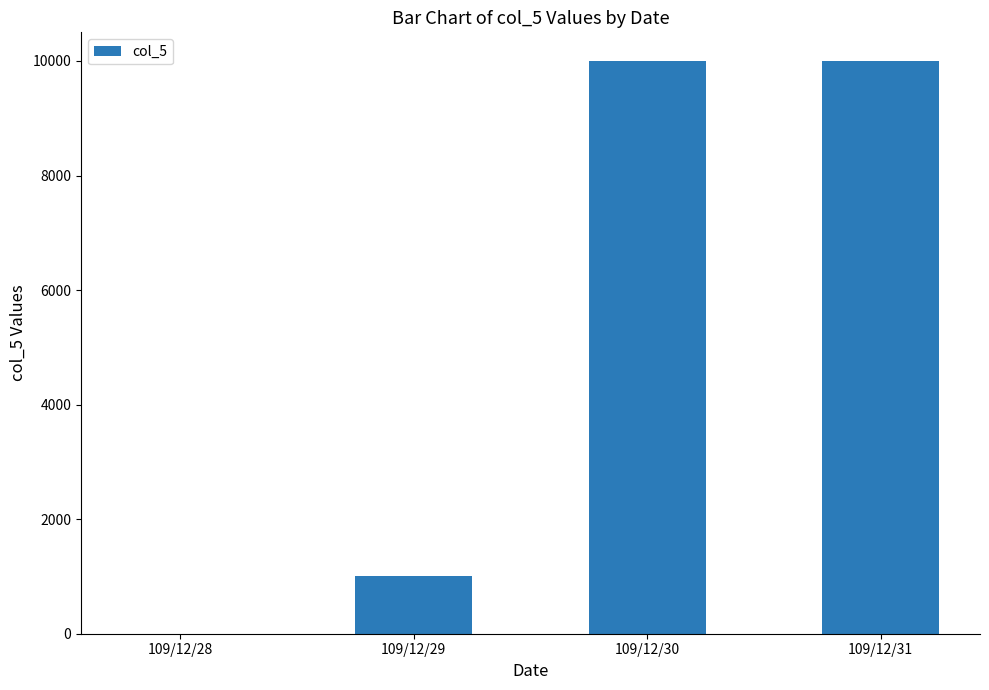

What is the greatest value displayed?

10000